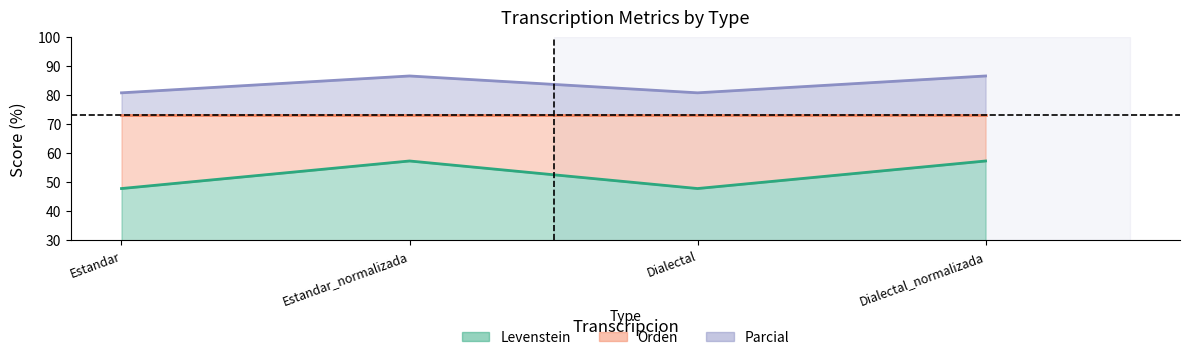

Which series changed the most between Estandar and Dialectal_normalizada?

Levenstein